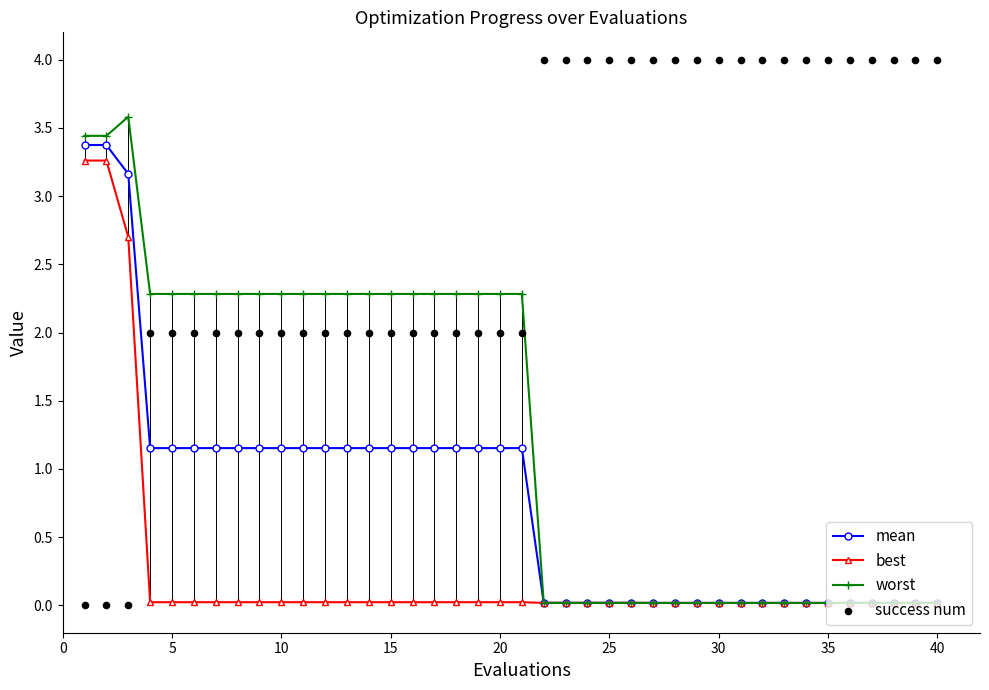

At how many categories does at least one series exceed 2?

40